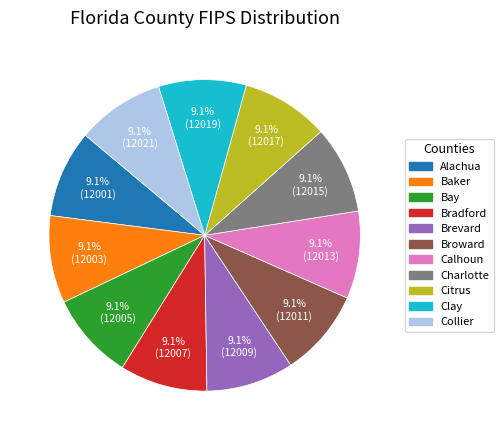

What is the ratio of the value at Calhoun to the value at Baker?

1.0